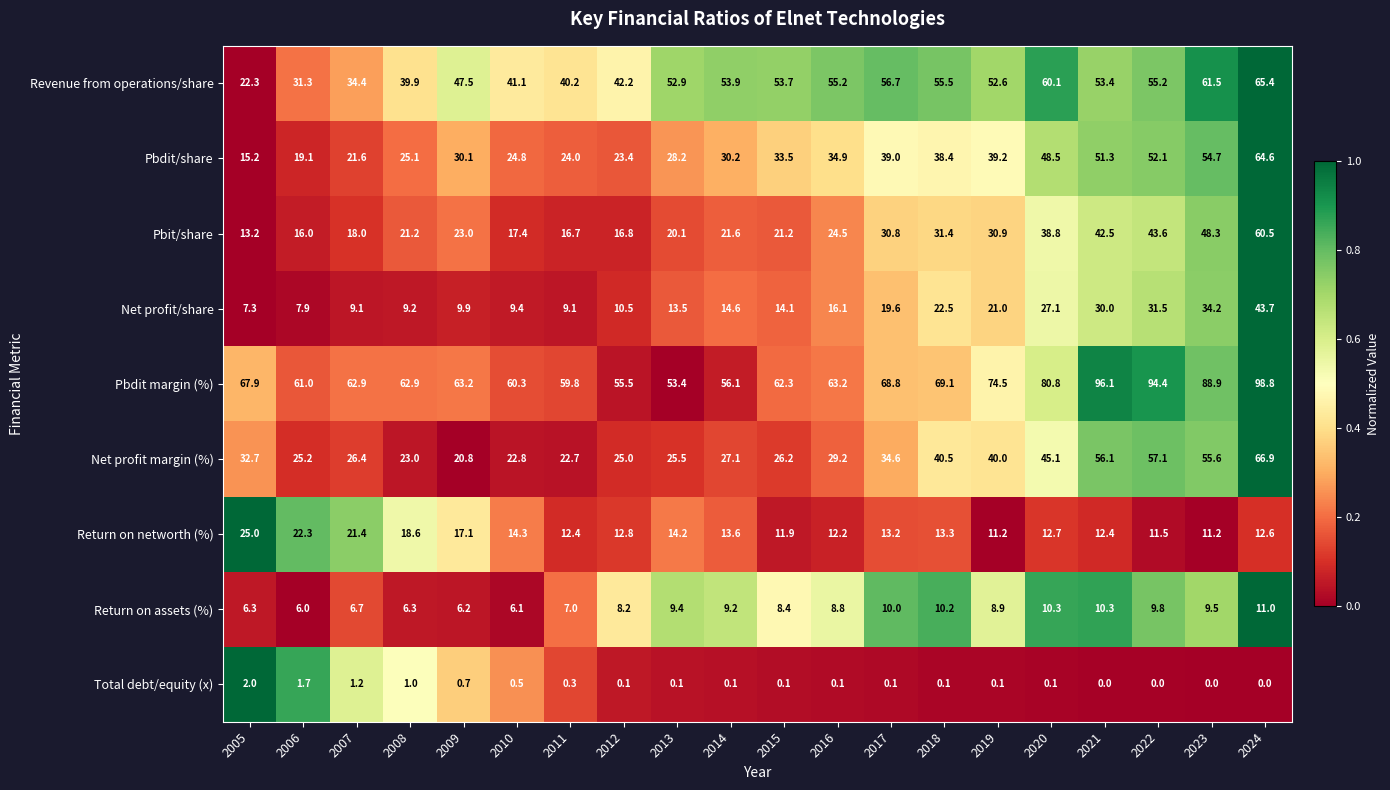

Rank the series by their maximum value, from highest to lowest.

Pbdit margin (%), Net profit margin (%), Revenue from operations/share, Pbdit/share, Pbit/share, Net profit/share, Return on networth (%), Return on assets (%), Total debt/equity (x)